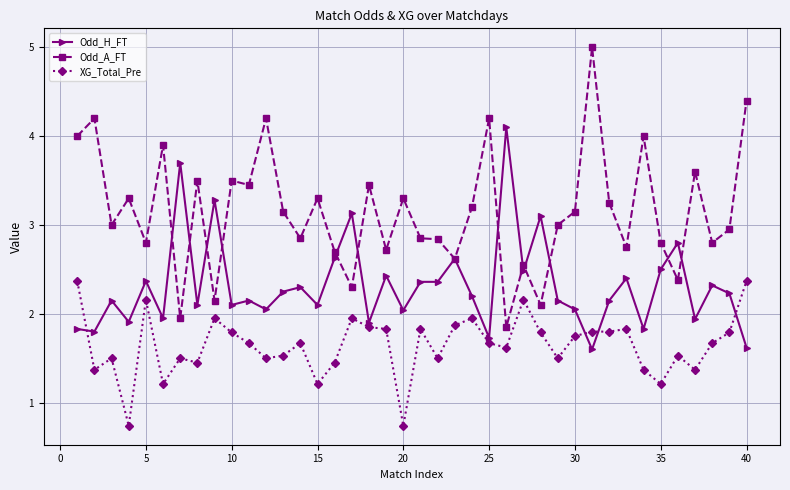

What is the highest value of the XG_Total_Pre series?

2.4